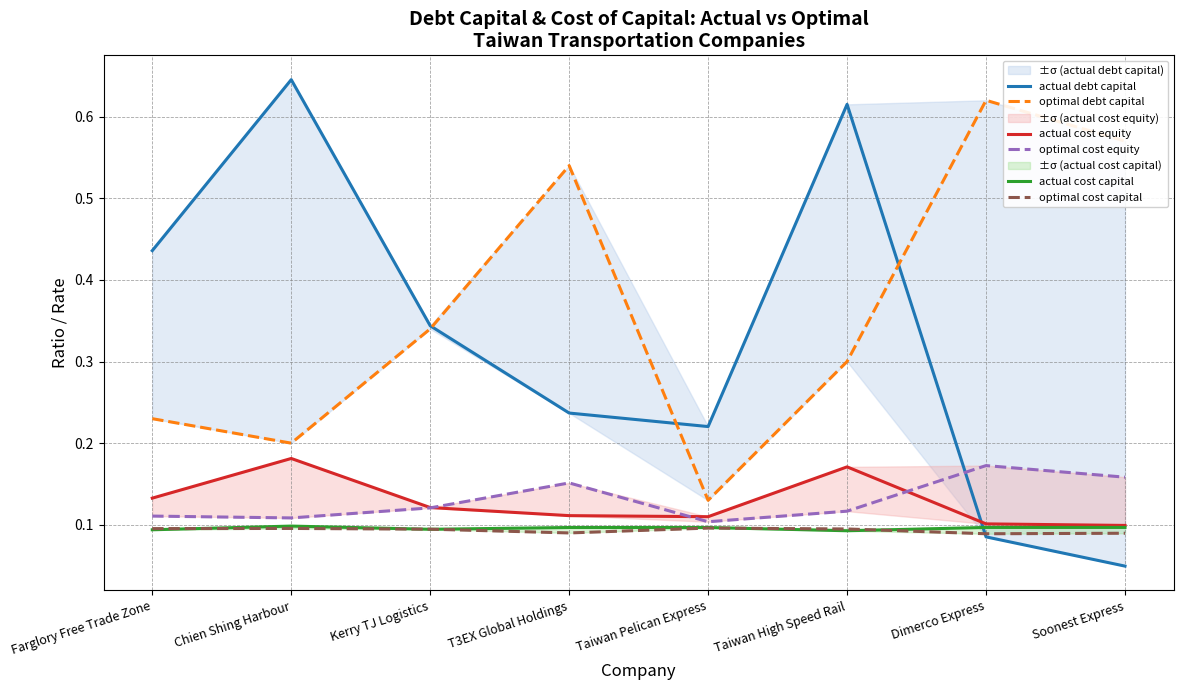

How many interior local peaks does the actual debt capital series have?

2